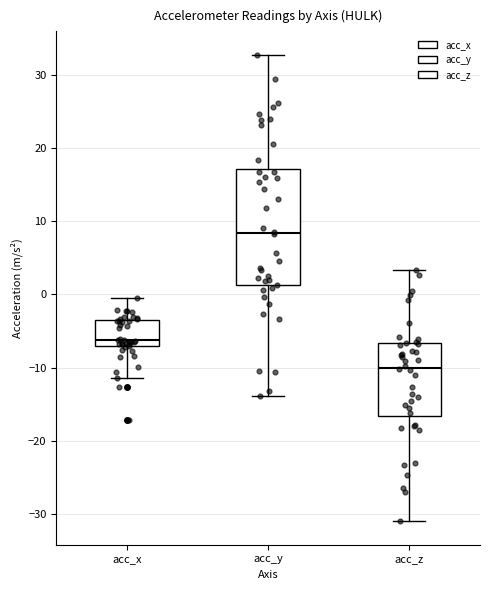

Comparing the boxes themselves (not the whiskers), which one is the tallest?

acc_y